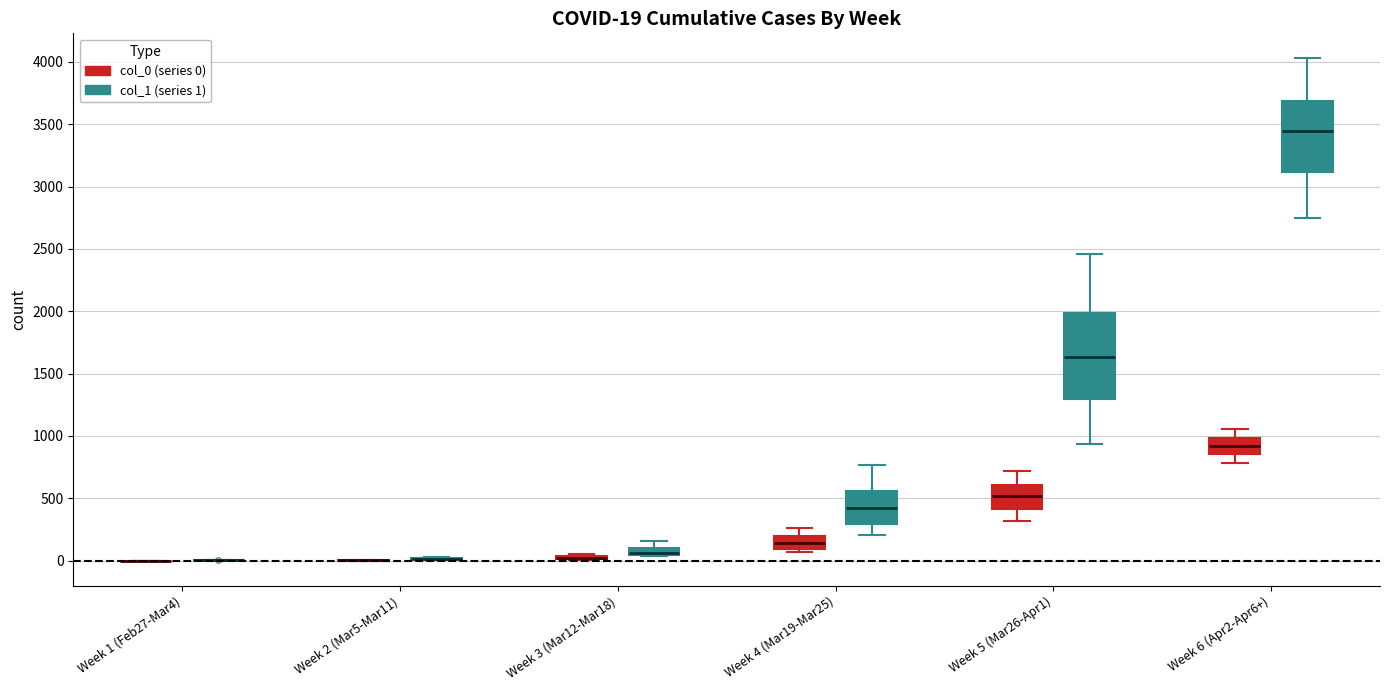

Which box is the tallest, from its lower edge to its upper edge?

Week 5 (Mar26-Apr1) (col_1 (series 1))